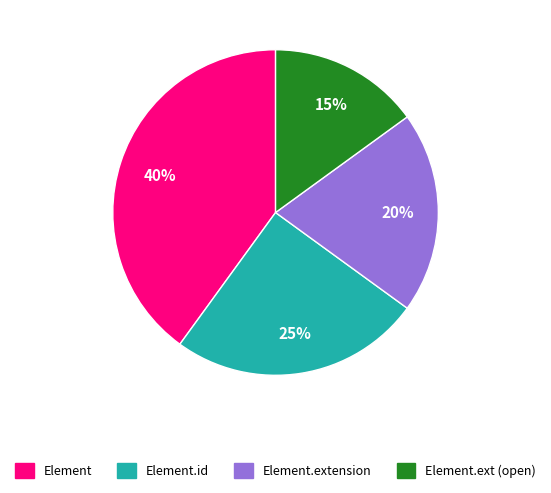

Does Element.extension represent more than half of the total?

No